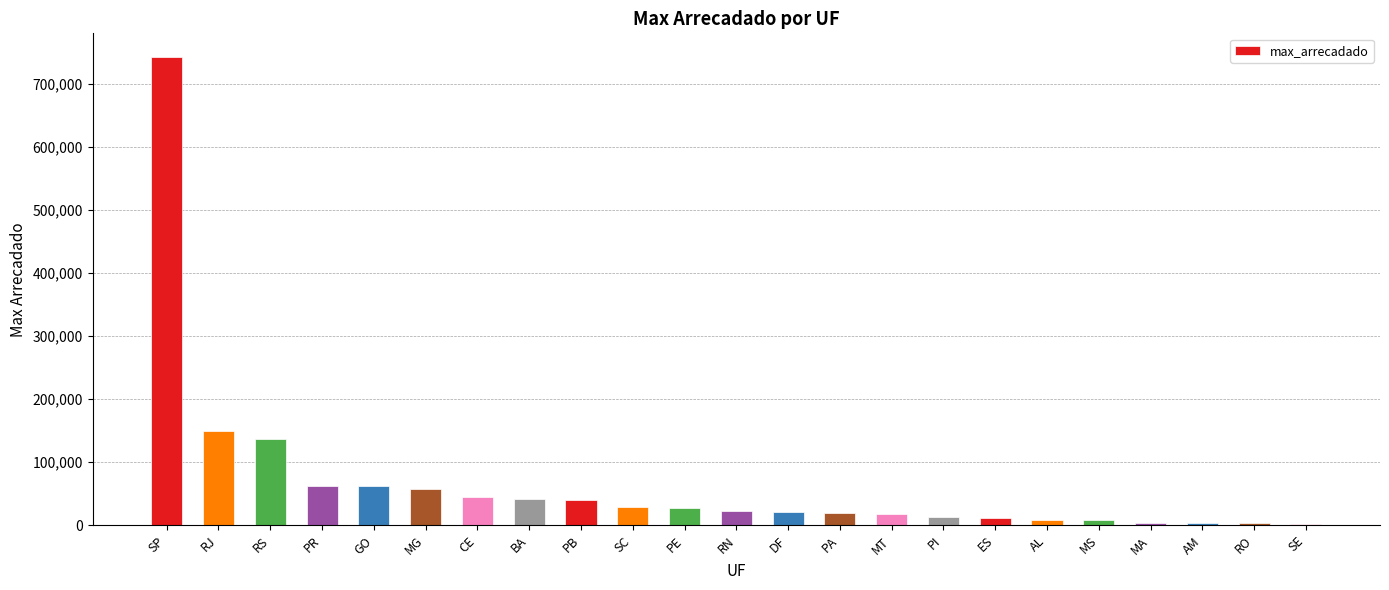

Which label corresponds to the largest value in the chart?

SP